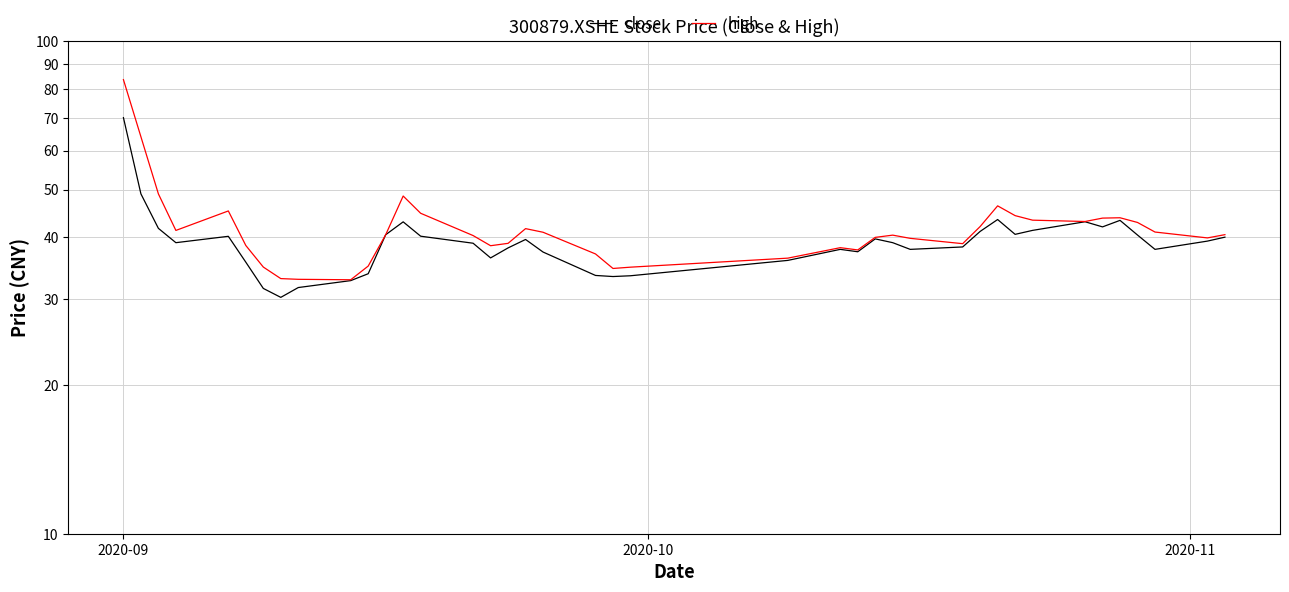

Which series has the largest range (max minus min)?

high